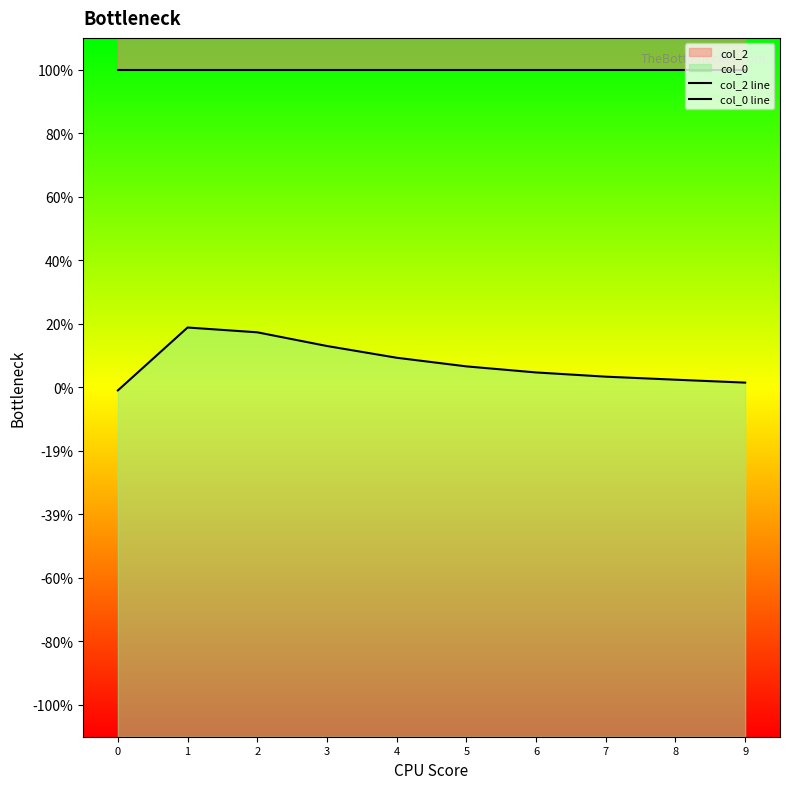

What is the difference between the highest and lowest values at 2?

0.8